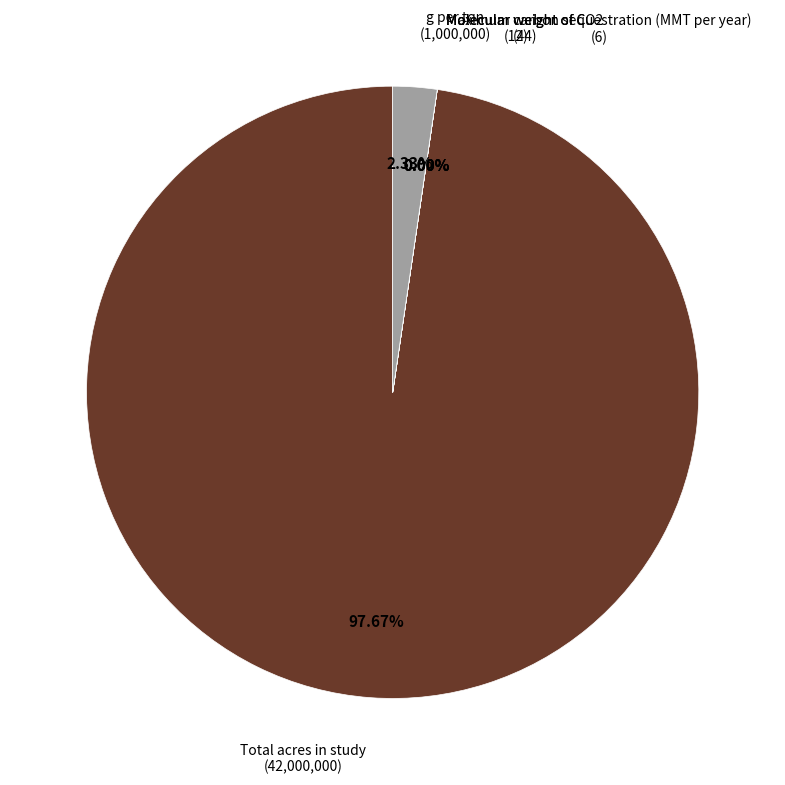

Combined, do Total acres in study and Molecular weight of C account for over 50%?

Yes